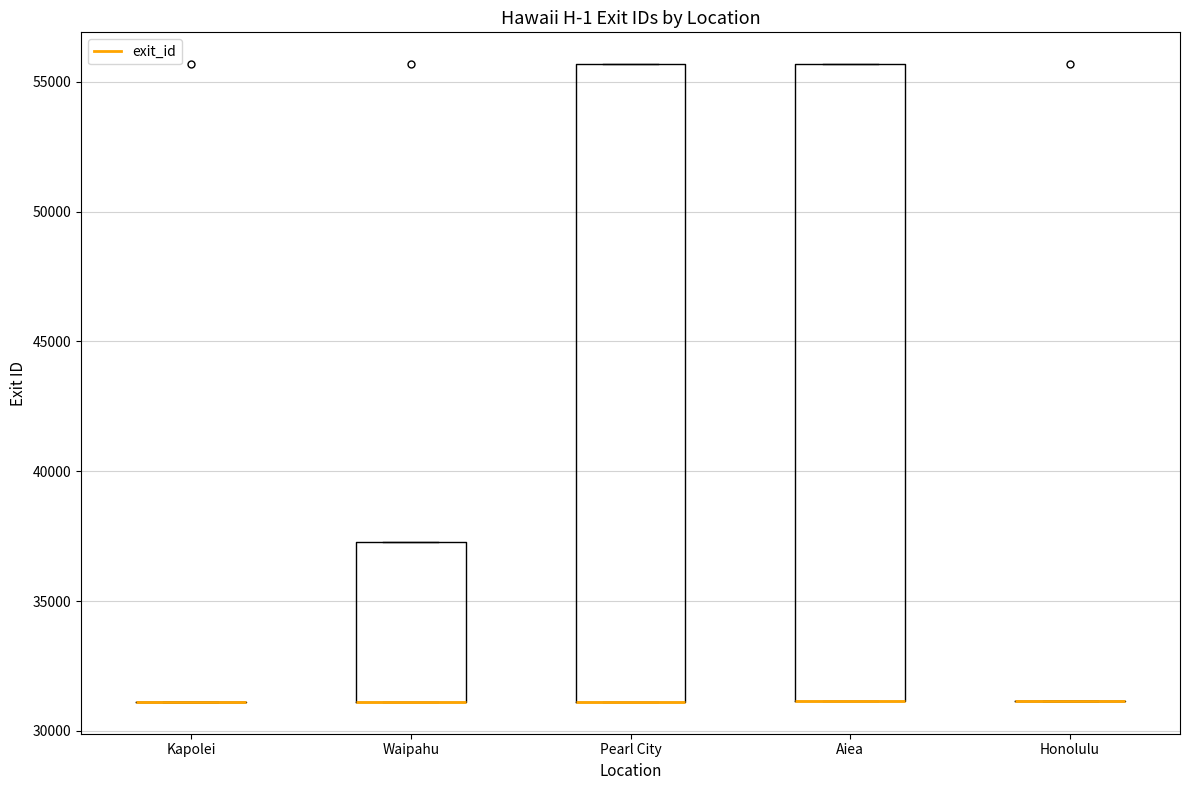

Reading left to right, read every box against the y-axis: the position of its median line, the range the box covers, and the ends of its whiskers. The values are not printed on the chart, so give them approximately, as read against the axis.

Kapolei: box collapsed to a line at 31000, whiskers 31000 to 31000
Waipahu: median 31000 (drawn on the box's lower edge), box 31000 to 37500, whiskers 31000 to 37500
Pearl City: median 31000 (drawn on the box's lower edge), box 31000 to 55500, whiskers 31000 to 55500
Aiea: median 31000 (drawn on the box's lower edge), box 31000 to 55500, whiskers 31000 to 55500
Honolulu: box collapsed to a line at 31000, whiskers 31000 to 31000